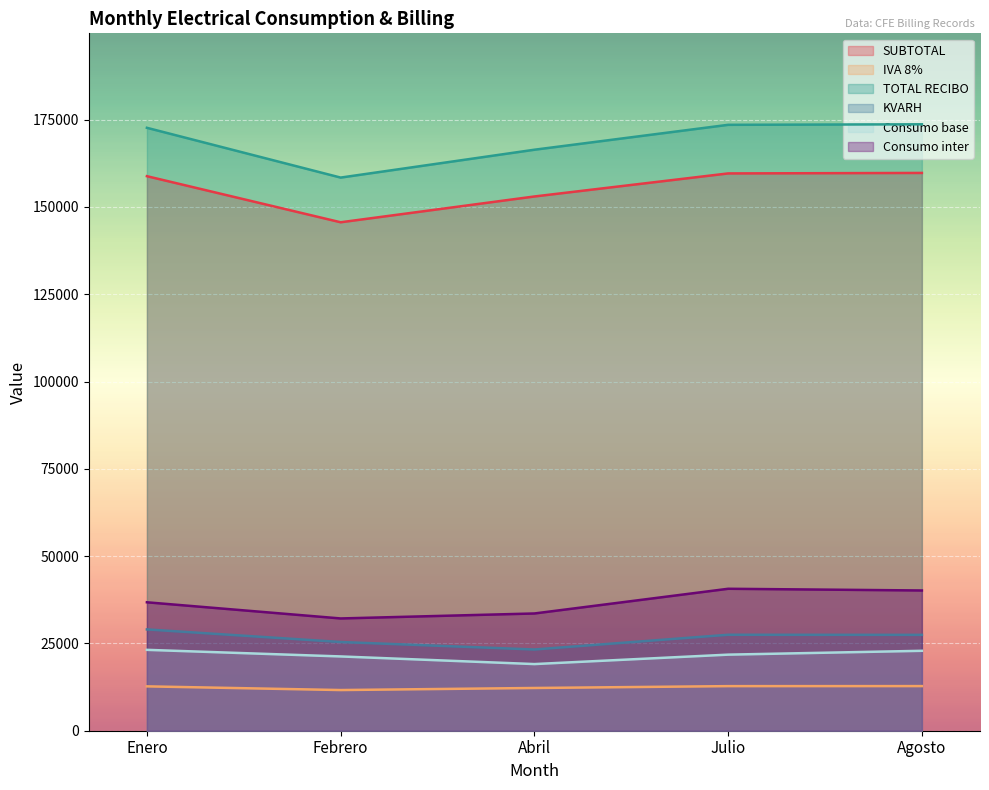

True or false: Consumo inter and TOTAL RECIBO cross at least once.

False